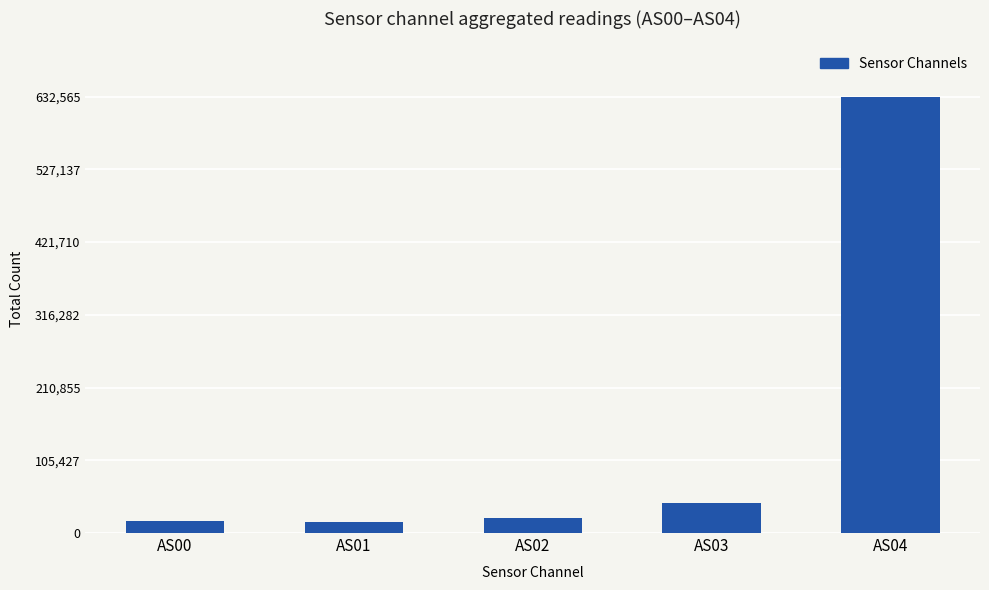

At which label is the value closest to 324110?

AS03